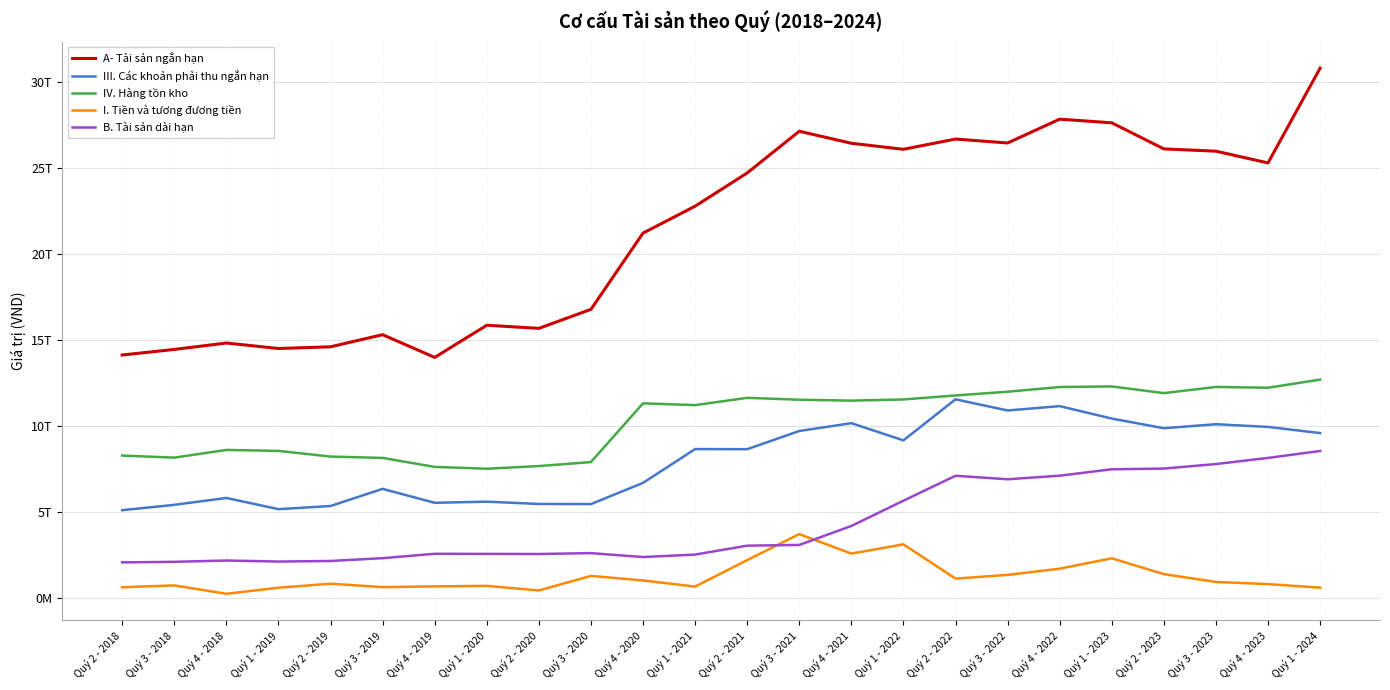

What is the difference between the highest and lowest values at Quý 4 - 2020?

20211005299278